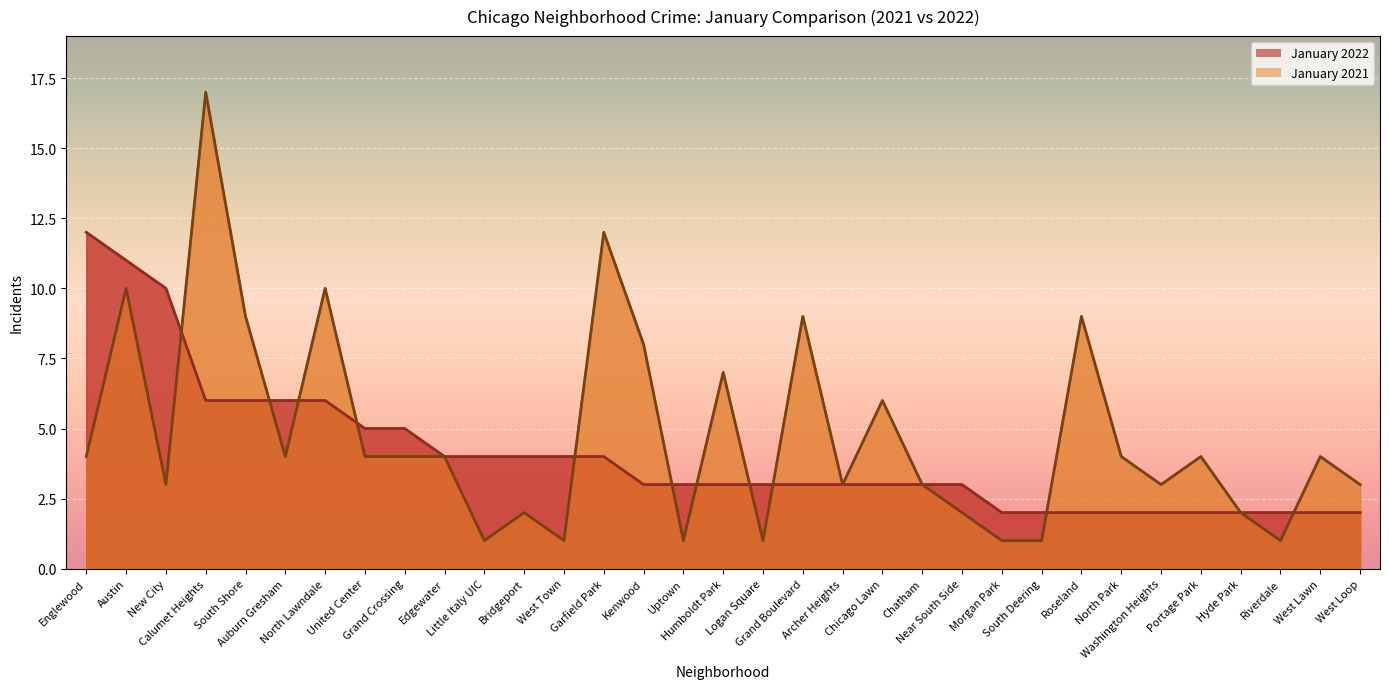

Reading right to left, list all the values displayed in this chart.

January 2021: 3	4	1	2	4	3	4	9	1	1	2	3	6	3	9	1	7	1	8	12	1	2	1	4	4	4	10	4	9	17	3	10	4
January 2022: 2	2	2	2	2	2	2	2	2	2	3	3	3	3	3	3	3	3	3	4	4	4	4	4	5	5	6	6	6	6	10	11	12